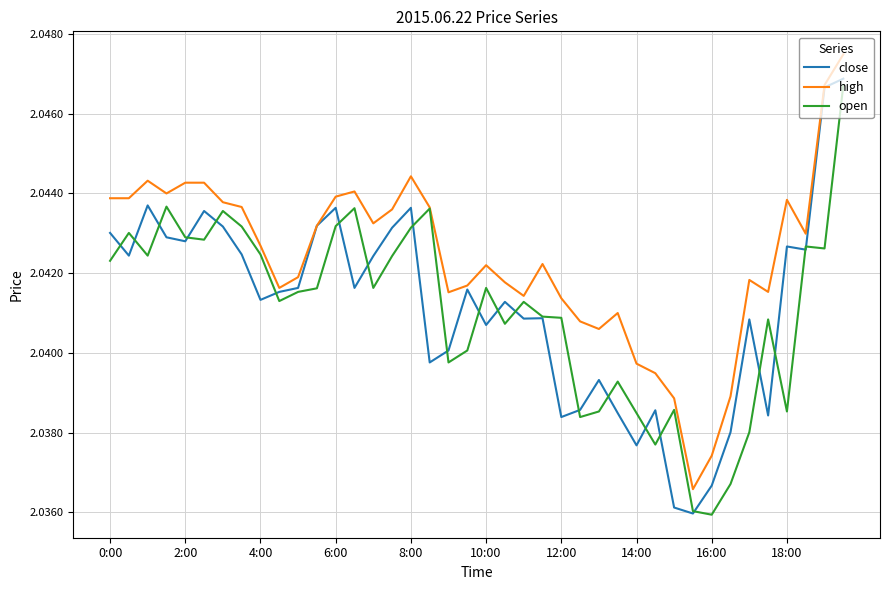

How many interior local valleys does the close series have?

12